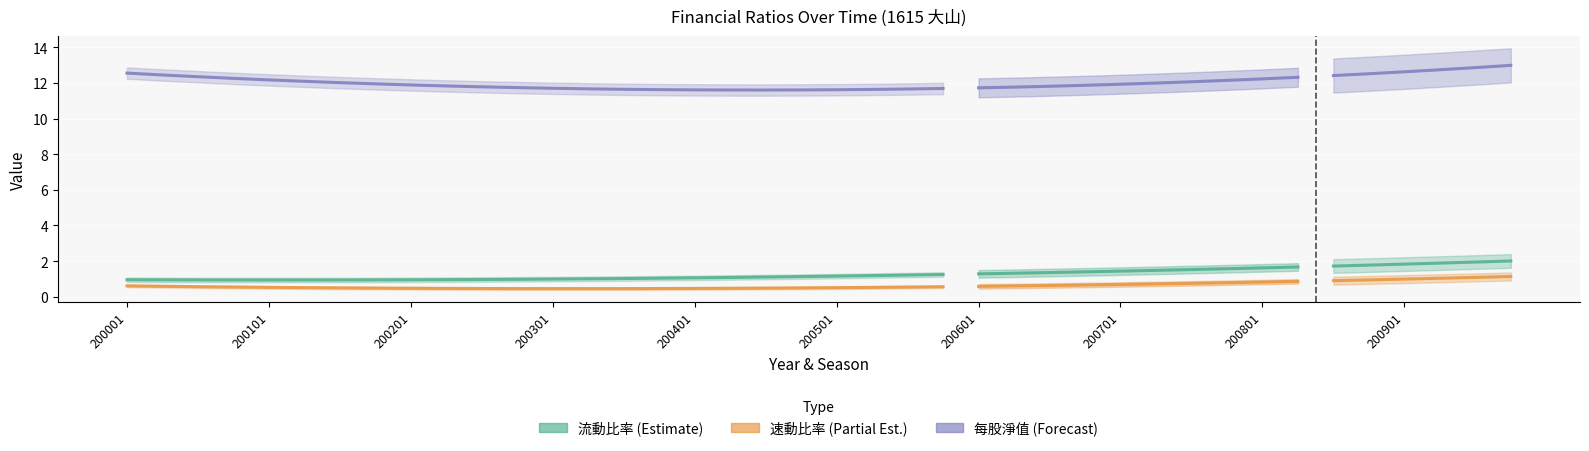

Is this an area chart (filled region under the line)?

No